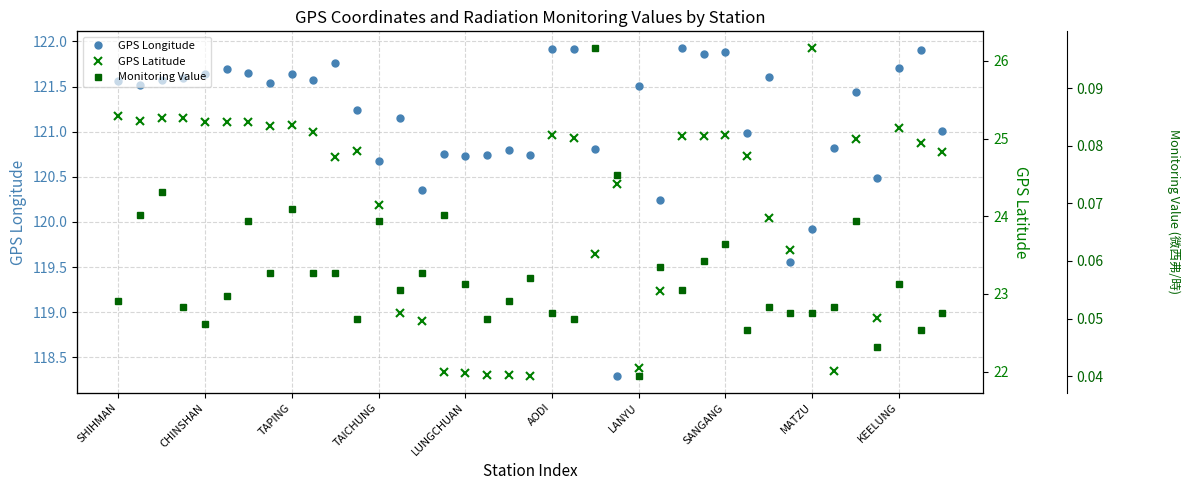

What value does the GPS Longitude series have at SHIHMAN?

121.6